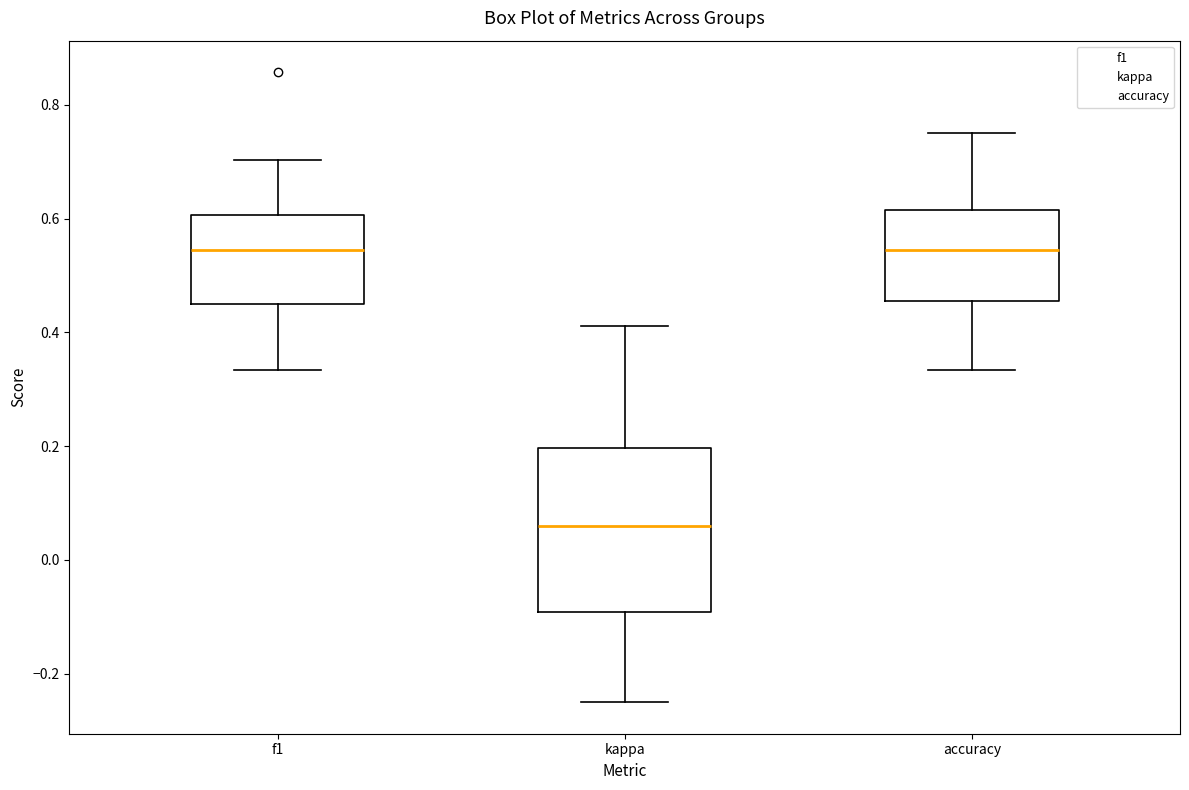

Reading left to right, transcribe this box plot: for each box, give where its median line is, the range the box spans, and where its two whiskers end, as read against the y-axis. The values are not printed on the chart, so give them approximately, as read against the axis.

f1: median 0.54, box 0.46 to 0.60, whiskers 0.34 to 0.70
kappa: median 0.06, box -0.10 to 0.20, whiskers -0.24 to 0.42
accuracy: median 0.54, box 0.46 to 0.62, whiskers 0.34 to 0.76